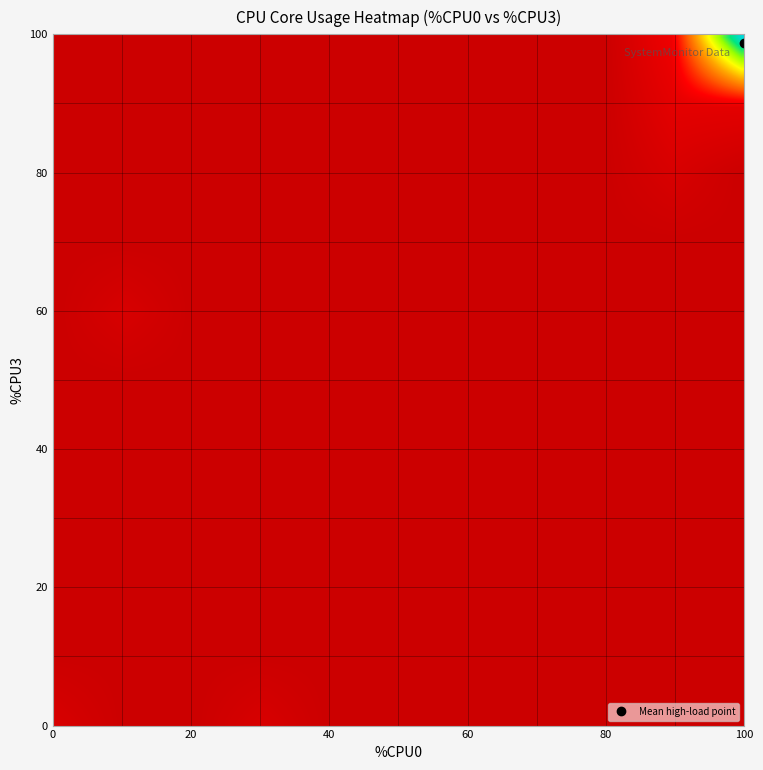

Reading left to right, what are all the values shown in this chart?

0: 0.0	13.1	33.5	98.0	100.0	100.0	100.0	100.0	100.0	99.9	100.0	100.0	99.9	100.0	100.0	100.0	100.0	99.9	100.0	100.0	100.0	100.0	100.0	100.0	99.9	100.0	100.0	100.0	100.0	100.0	100.0	100.0	100.0	100.0	100.0	100.0	99.7	100.0	100.0	100.0
1: 0.0	11.2	3.8	83.2	100.0	100.0	100.0	100.0	100.0	100.0	100.0	100.0	100.0	100.0	100.0	99.9	99.9	100.0	100.0	100.0	99.9	100.0	100.0	100.0	100.0	100.0	100.0	100.0	100.0	100.0	100.0	99.7	100.0	100.0	100.0	100.0	100.0	100.0	100.0	100.0
2: 0.0	24.7	89.4	83.9	98.7	100.0	100.0	100.0	100.0	100.0	100.0	100.0	100.0	100.0	100.0	99.7	100.0	100.0	99.9	100.0	100.0	100.0	100.0	100.0	100.0	100.0	100.0	100.0	100.0	100.0	99.9	100.0	100.0	100.0	100.0	100.0	100.0	99.9	100.0	99.9
3: 0.0	66.1	1.0	84.1	99.9	100.0	100.0	100.0	100.0	100.0	100.0	100.0	99.9	100.0	100.0	100.0	100.0	99.9	100.0	100.0	100.0	100.0	100.0	100.0	100.0	100.0	100.0	100.0	100.0	99.9	100.0	100.0	100.0	100.0	100.0	100.0	100.0	100.0	100.0	100.0